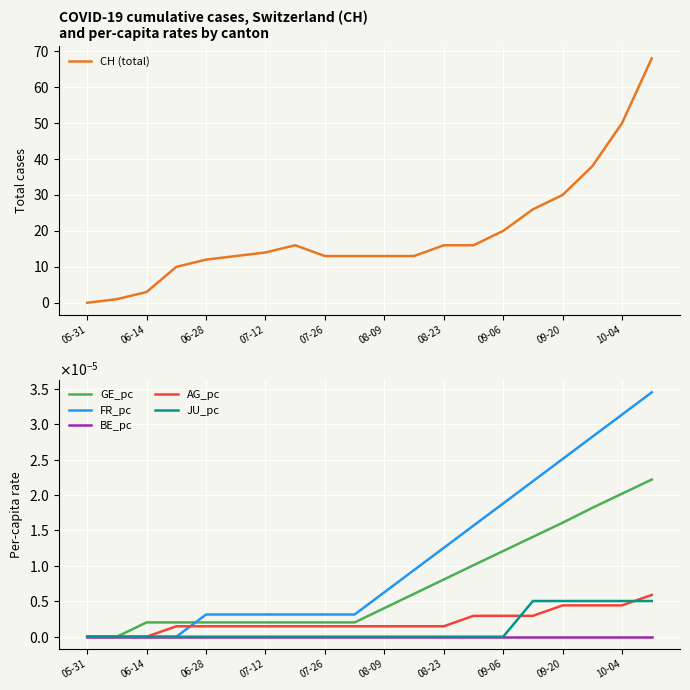

Count the number of data series in this chart.

6